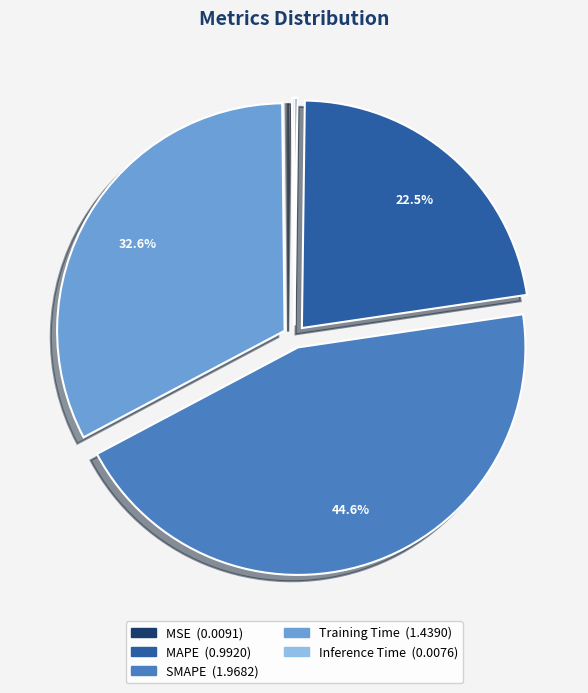

What portion of the pie excludes Training Time?

67.4%